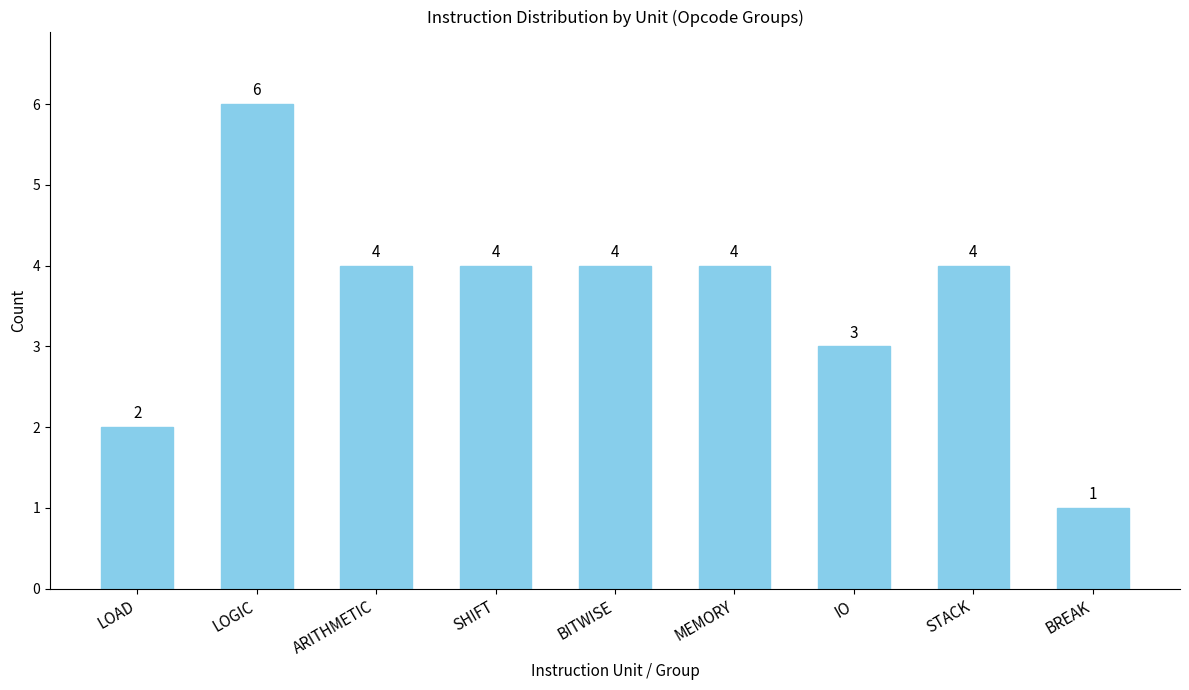

Approximately how many times larger is the value at SHIFT compared to BREAK?

4.0